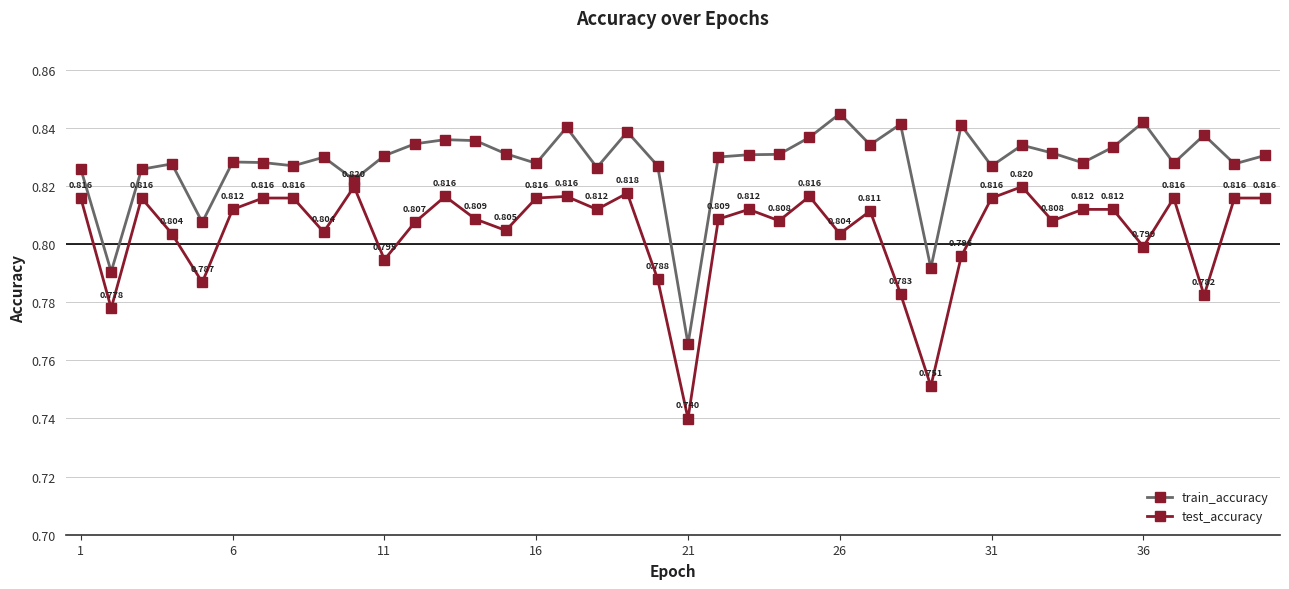

True or false: train_accuracy has more than 2 points higher than both neighbors.

True